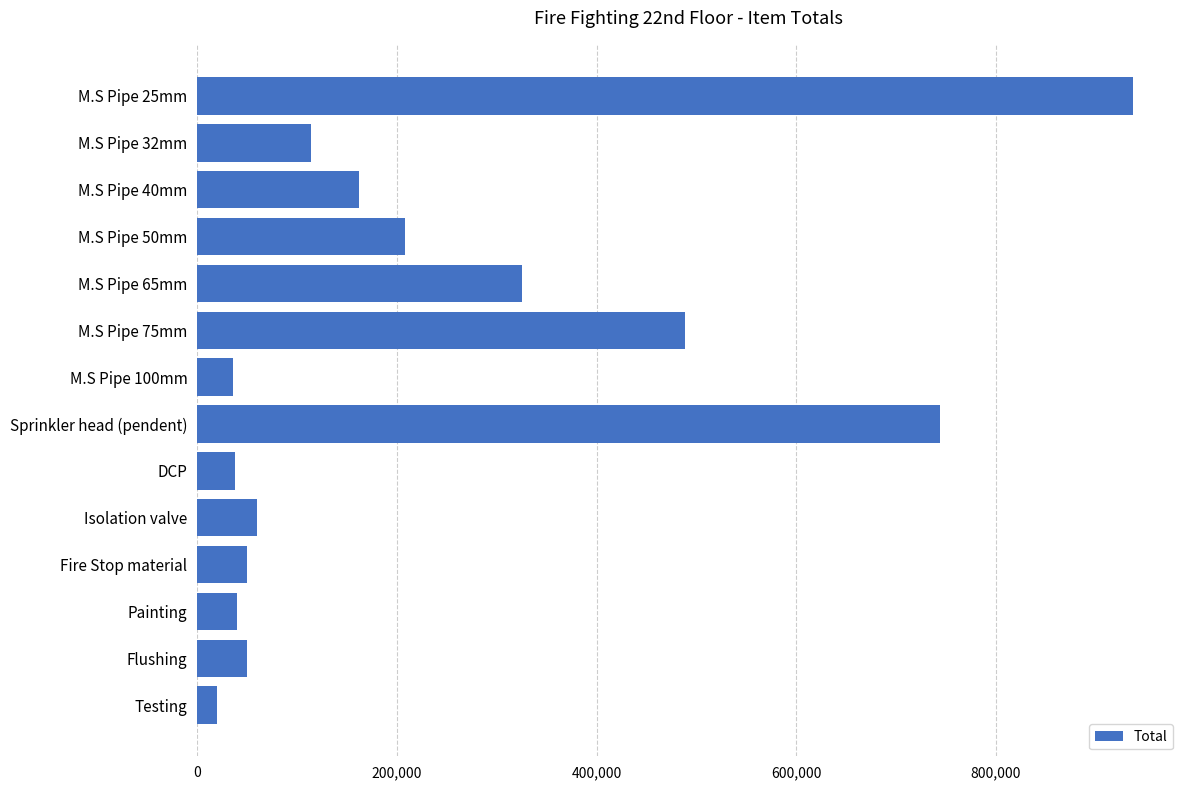

What is the label of the 11th bar from the top?

Fire Stop material